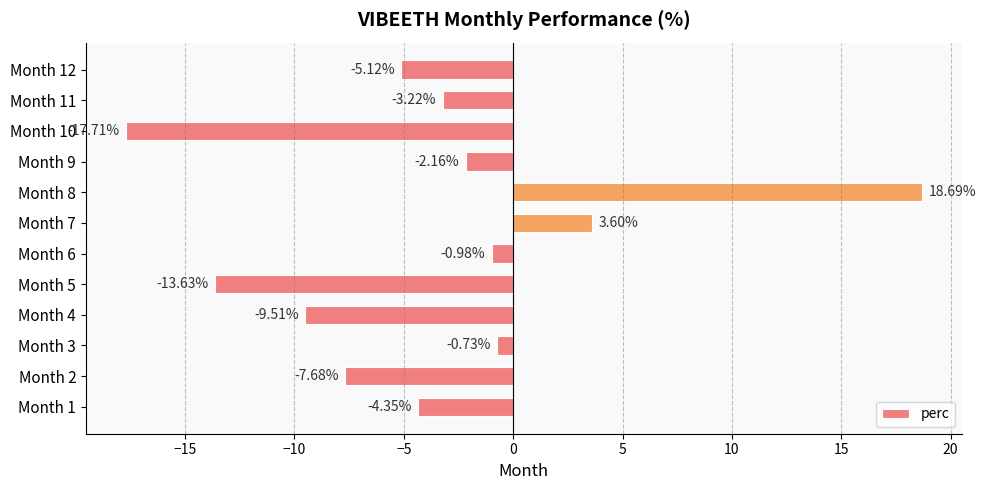

What is the change in value from Month 9 to Month 10?

-15.6